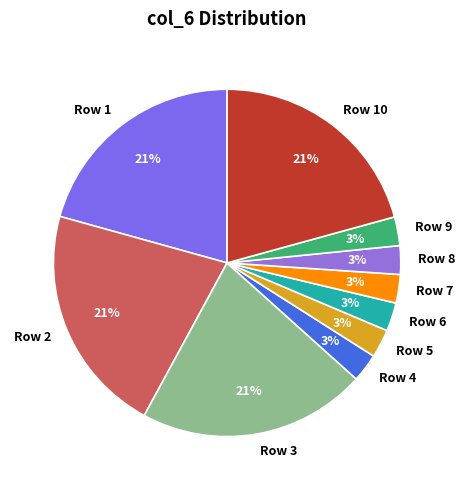

To the nearest percent, what portion does Row 6 represent?

3%